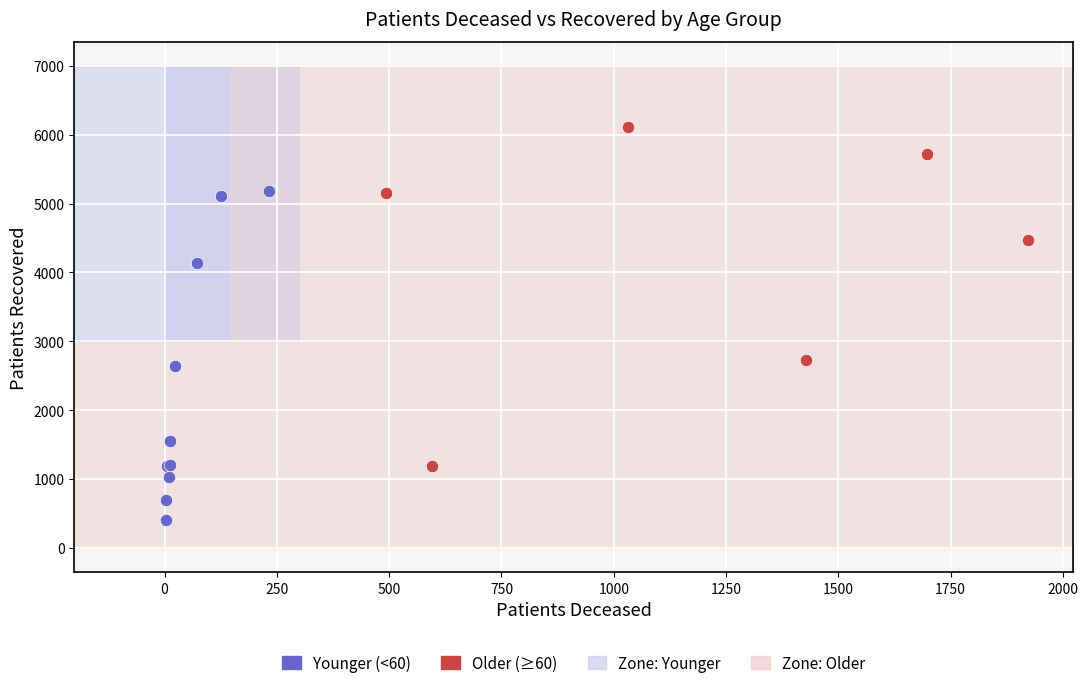

Which series reaches the maximum Y coordinate?

Older (≥60)